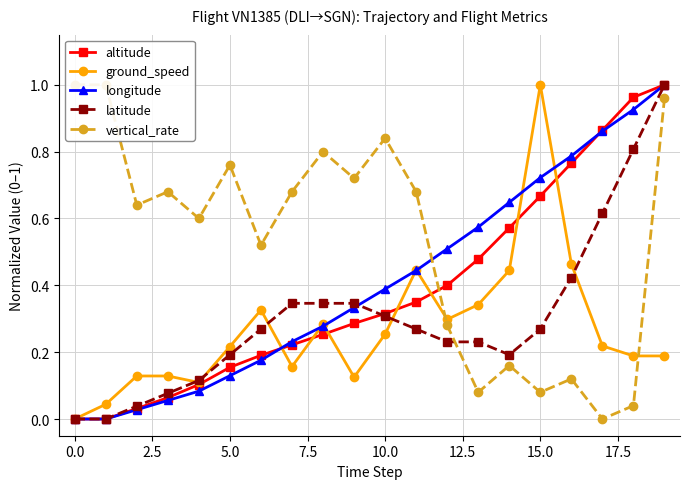

What is the difference between the maximum and minimum values in the altitude series?

1.0